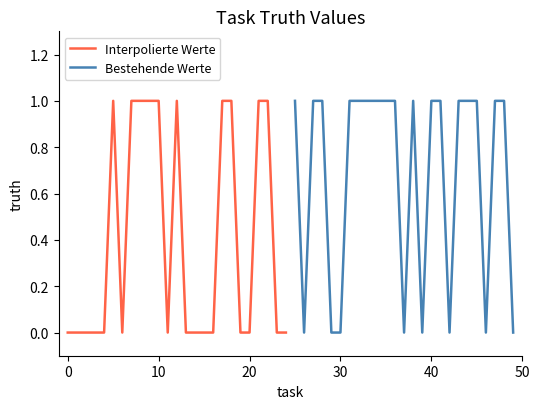

What is the sum of all Interpolierte Werte values?

10